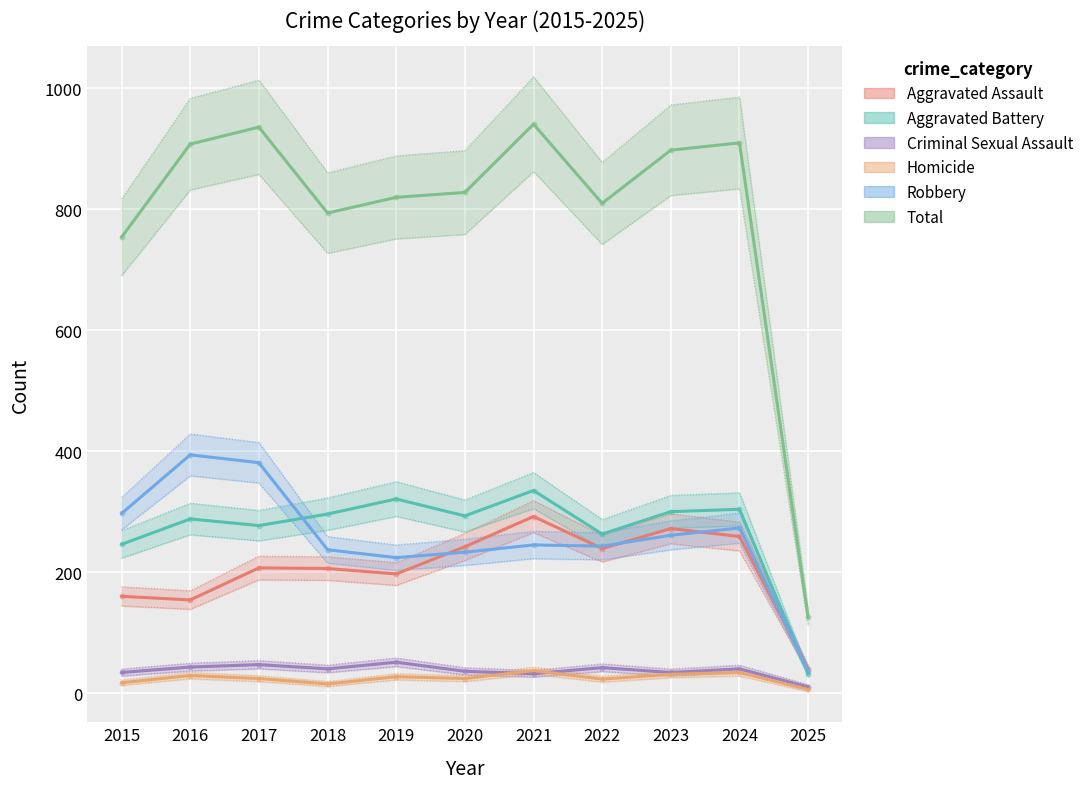

Which series has the widest spread of Y values?

Total